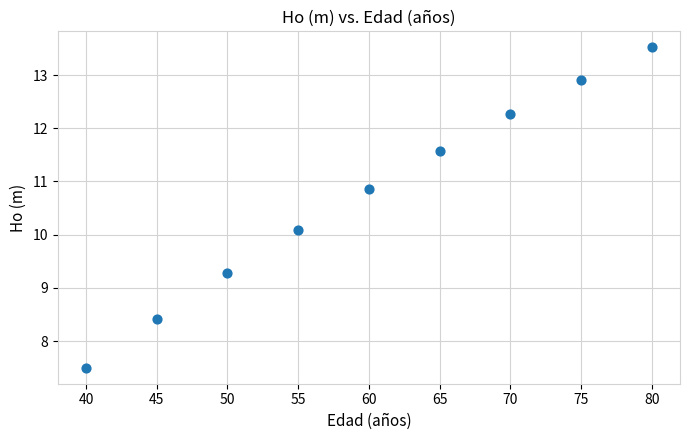

What is the range of X values (max minus min)?

40.0